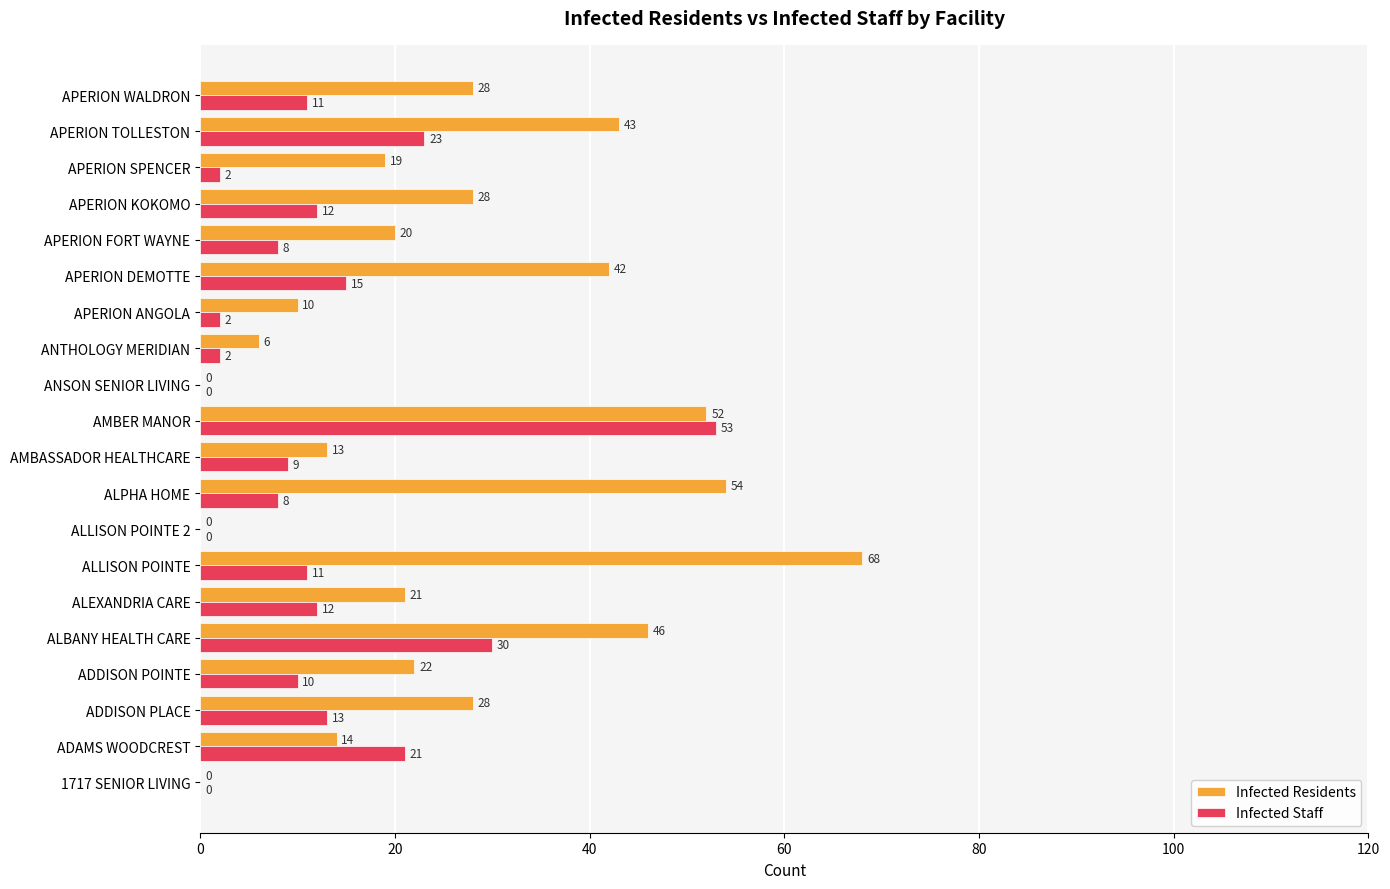

What is the greatest value displayed?

68